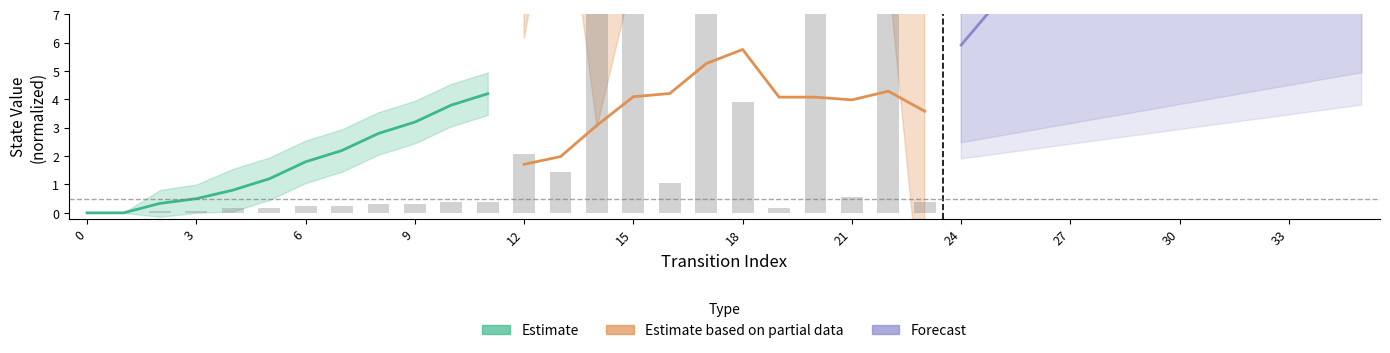

At 27, list the series in order from largest to smallest.

Forecast, Estimate based on partial data, Estimate